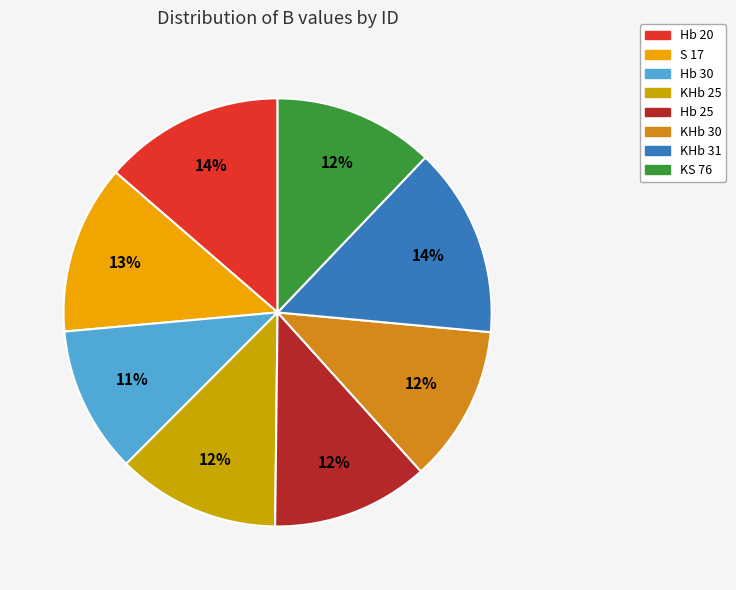

To the nearest percent, what portion does Hb 20 represent?

14%